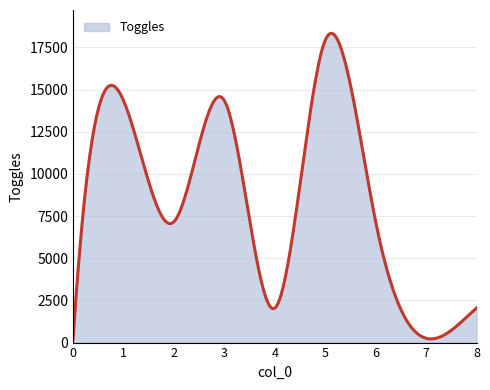

Count the number of data series in this chart.

1